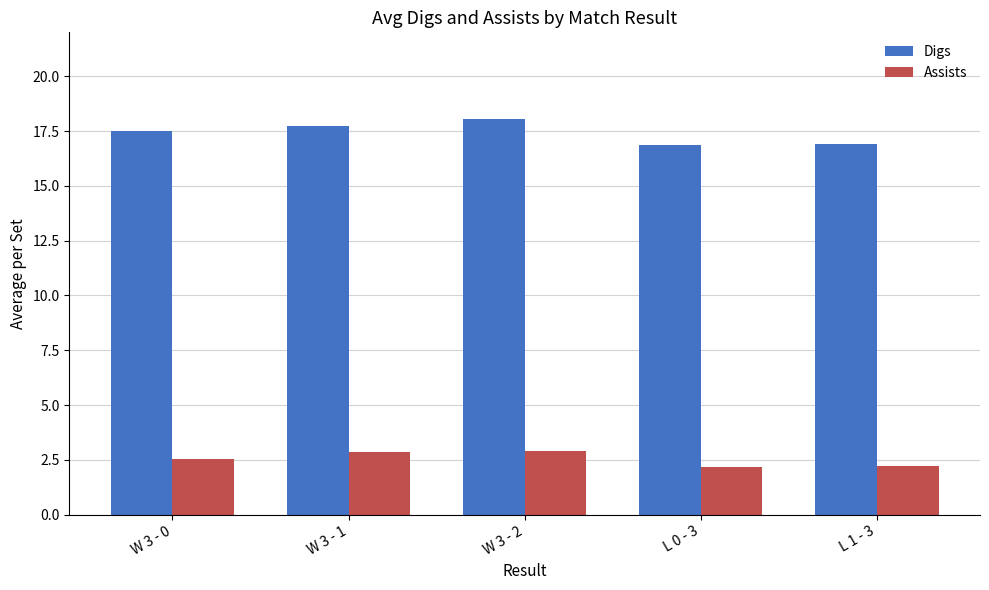

What is the value of the Assists bar at the 4th from the left?

2.2